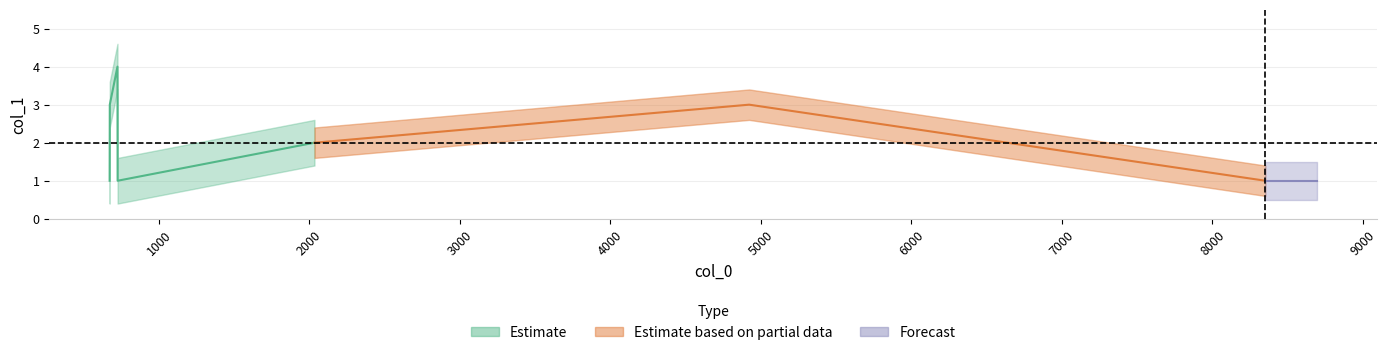

At which category does the chart reach its minimum across all series?

673